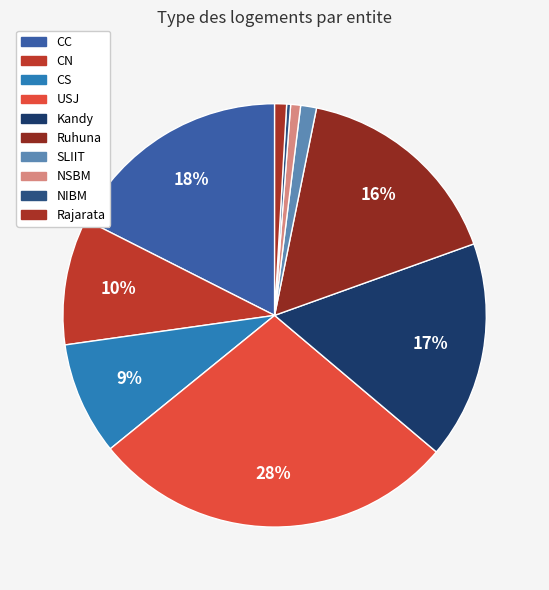

To the nearest percent, what is the combined percentage of NSBM and SLIIT?

2%